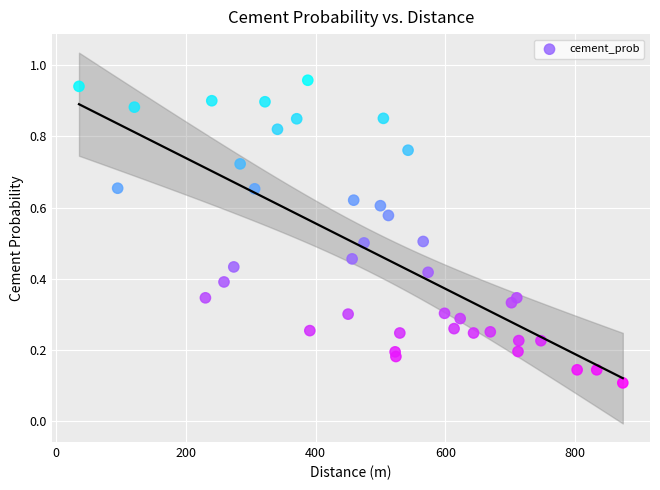

What is the range of X values (max minus min)?

838.6